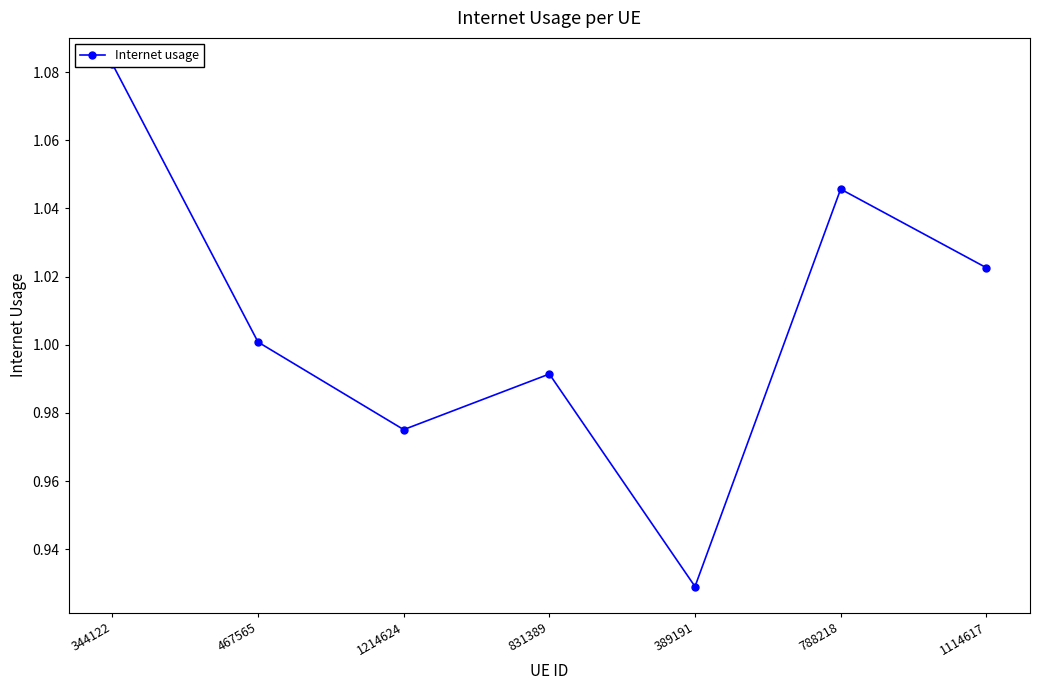

How many lines are shown in the chart?

1